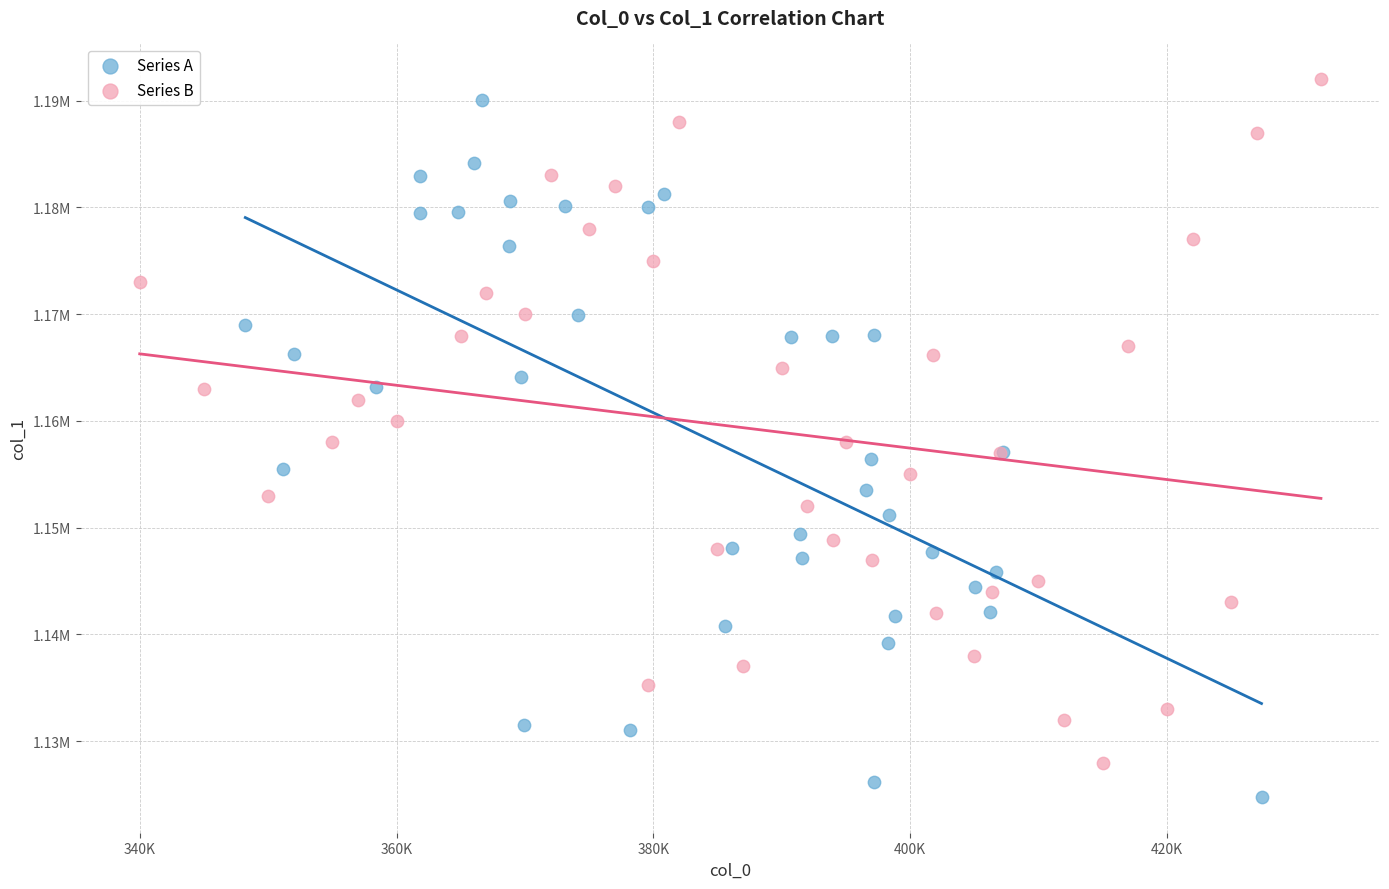

Which series reaches the minimum Y coordinate?

Series A